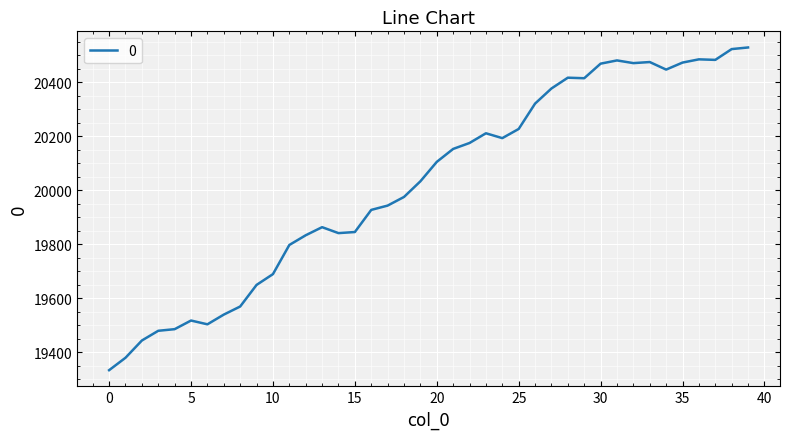

What is the difference between the maximum and minimum values?

1196